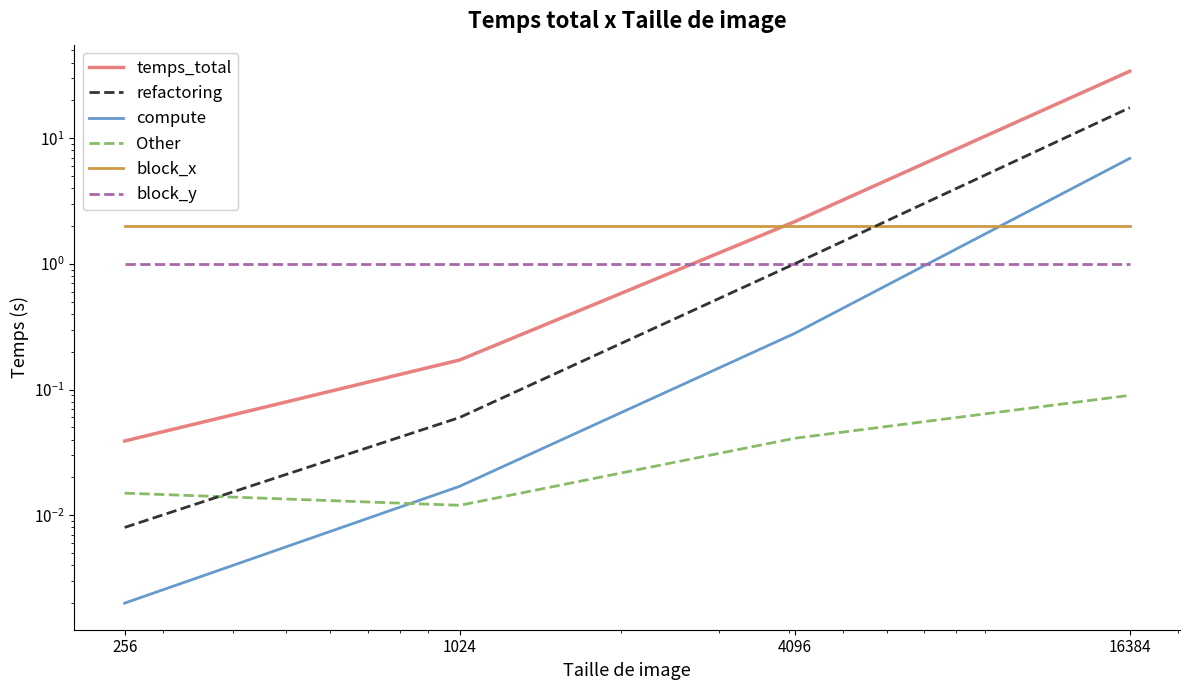

What is the value of the Other point at the 4th from the left?

0.1